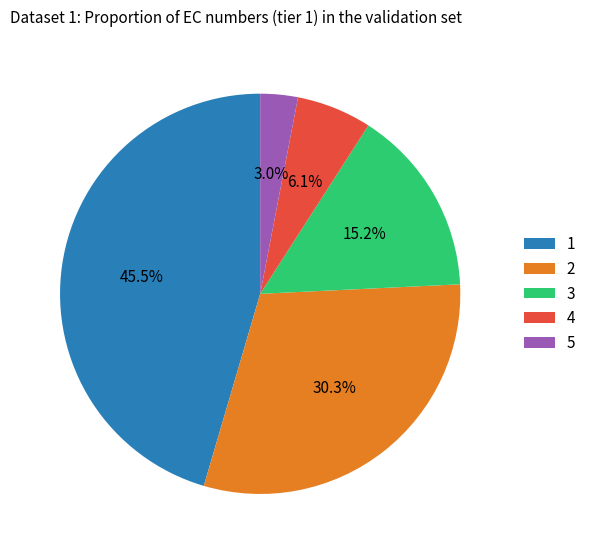

What percentage is the 4 slice, to the nearest percent?

6%